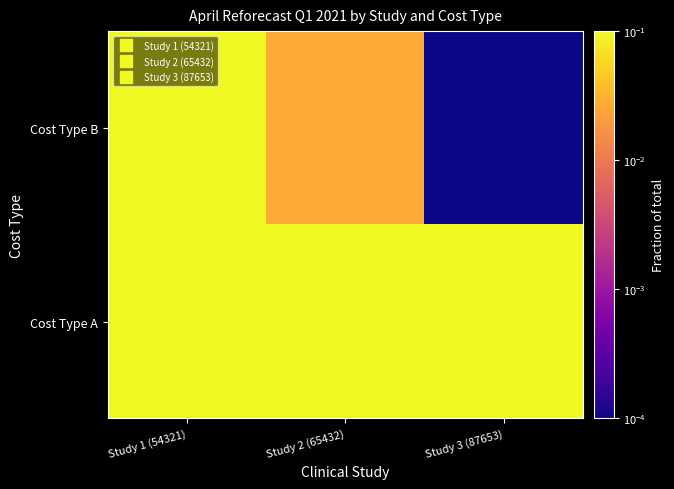

Which series has the largest range (max minus min)?

Cost Type B